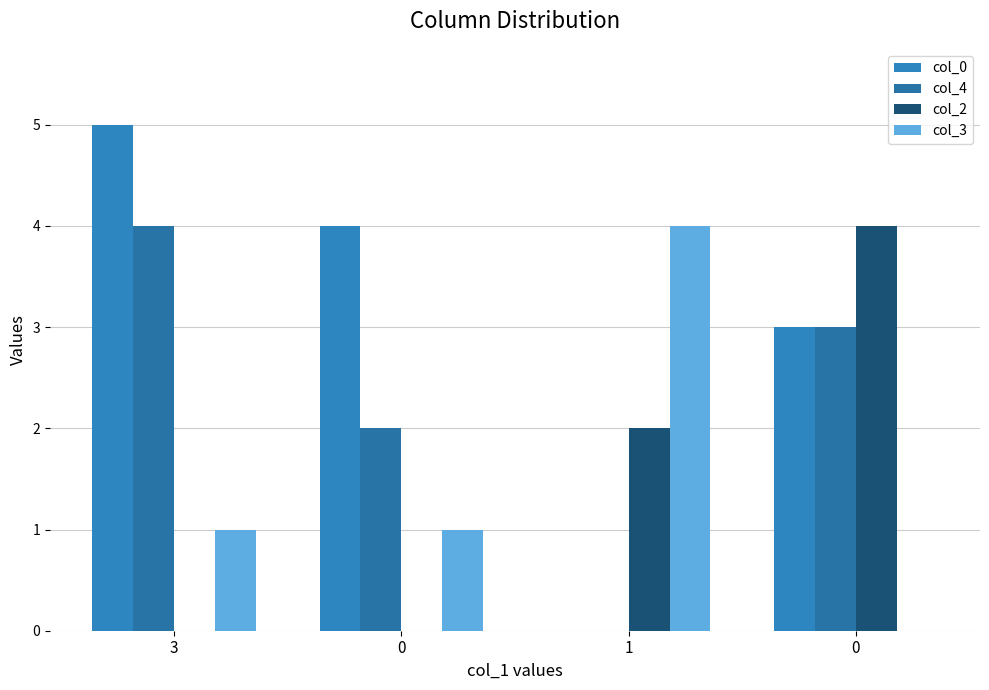

How many categories are shown in the chart?

4